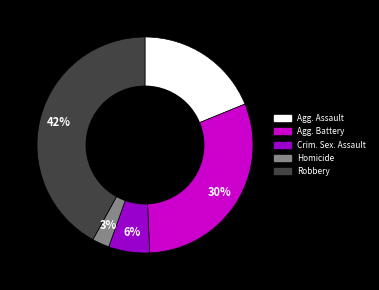

Does any single category account for the majority?

No